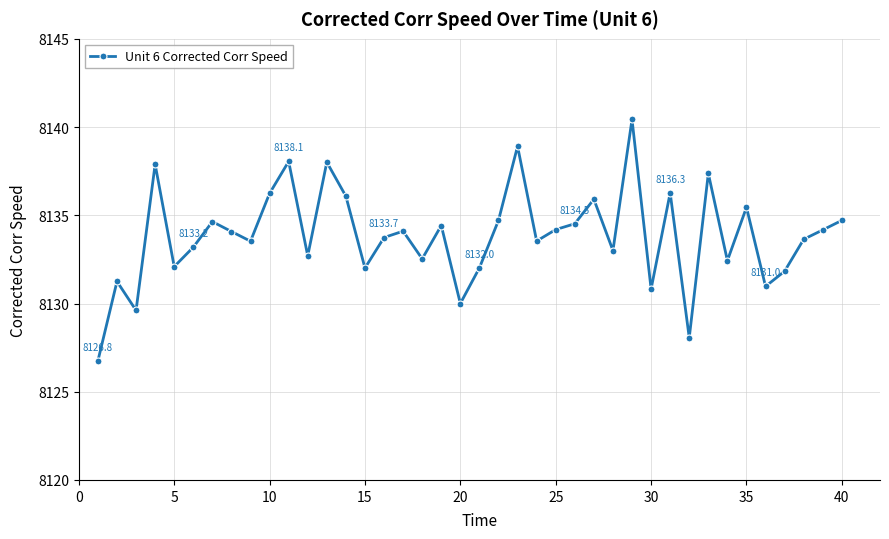

How many values are below 8134?

20